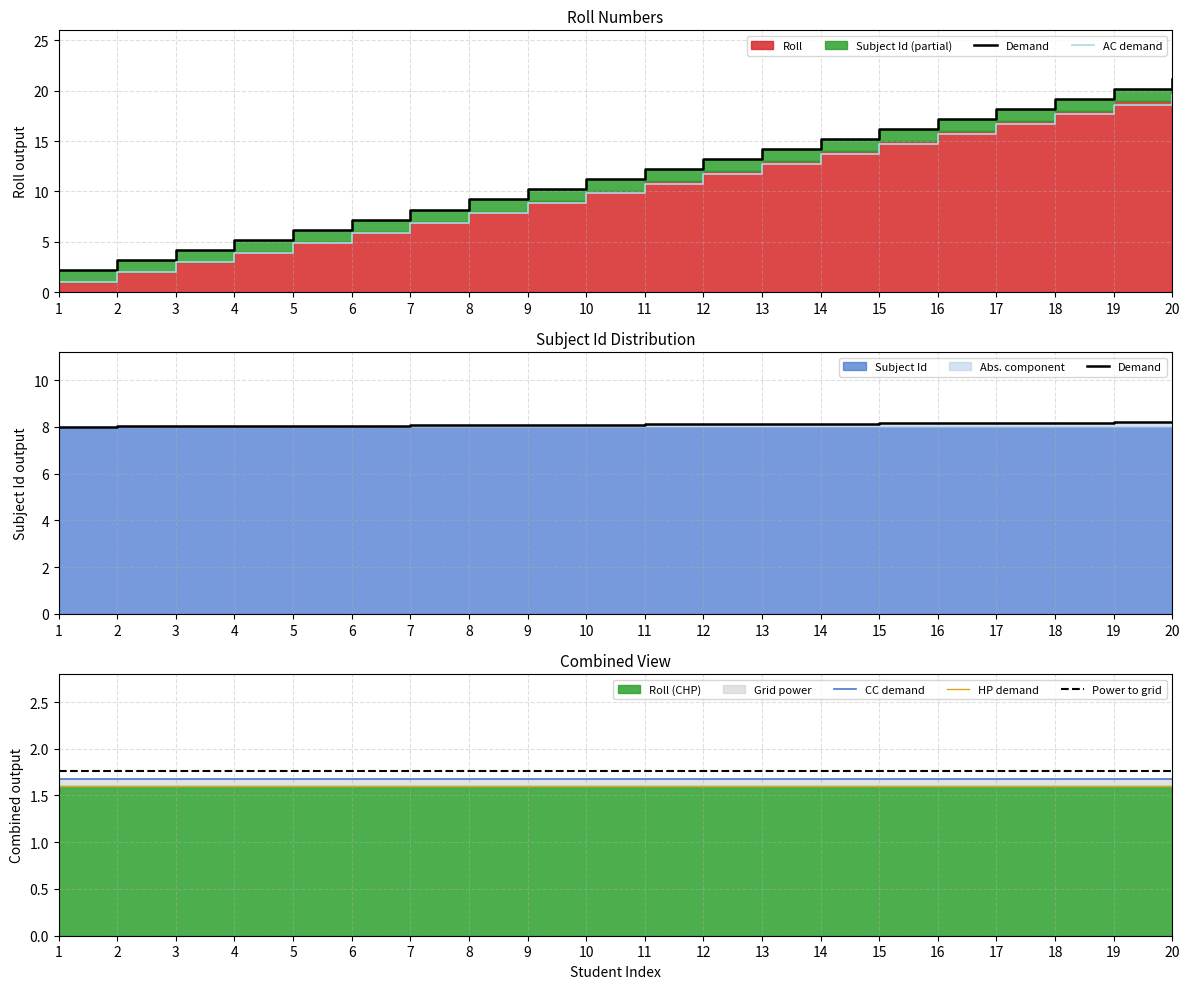

What is the highest value of the HP demand series?

1.6